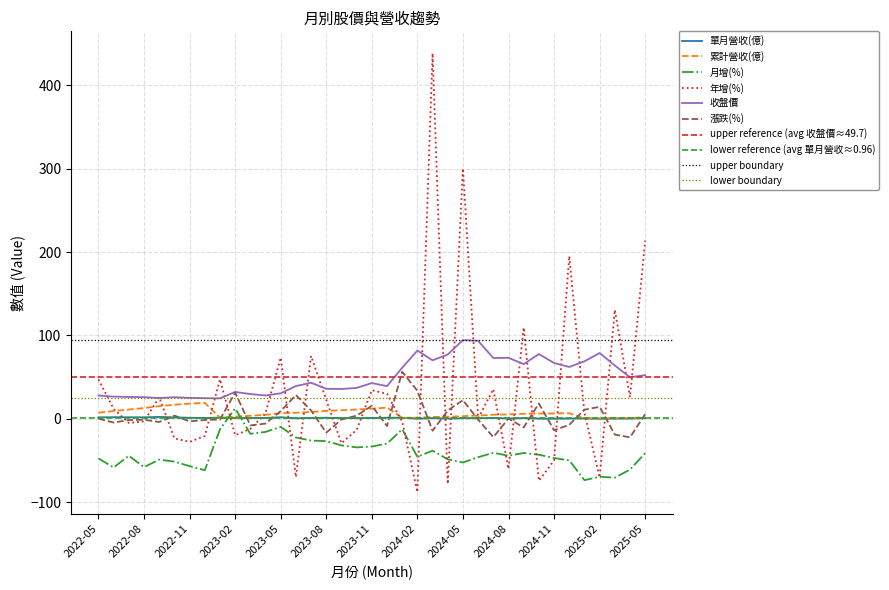

True or false: 單月營收(億) has a value of 1.2 at 2022-07.

False